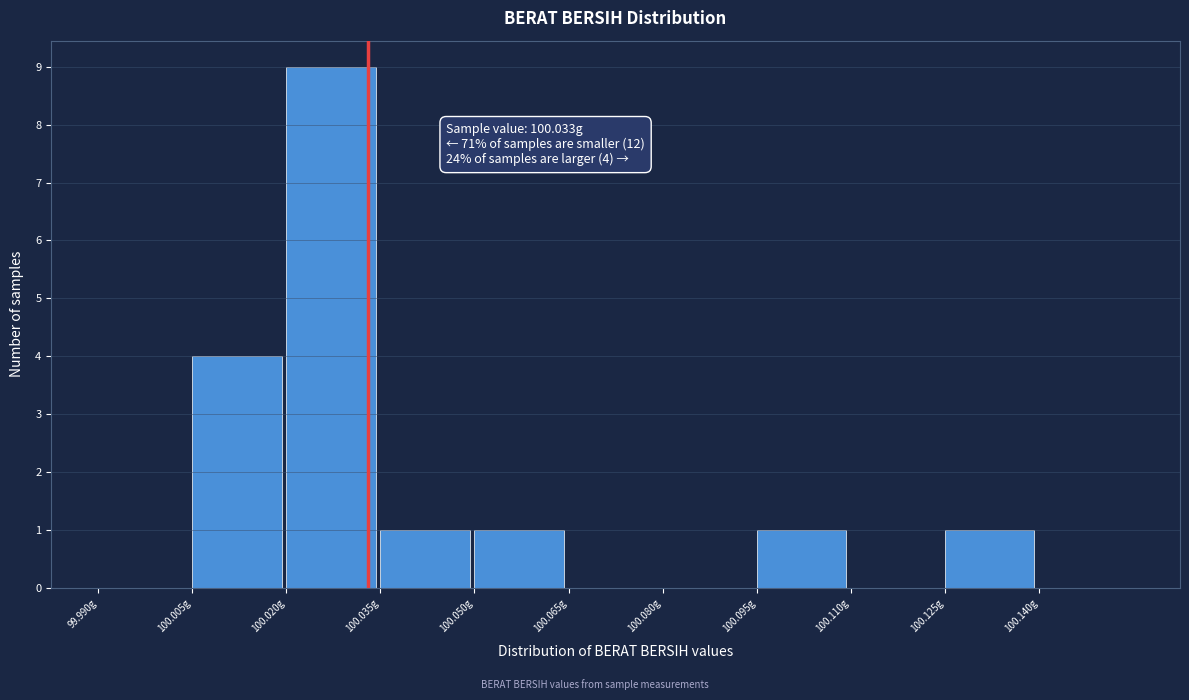

Which range on the x-axis has the tallest bar?

100.020 to 100.035